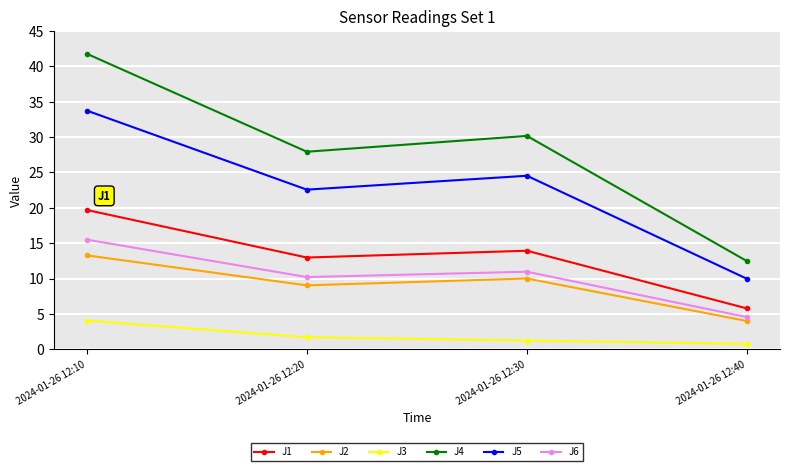

What is the difference between the second highest and minimum values in the J1 series?

8.2